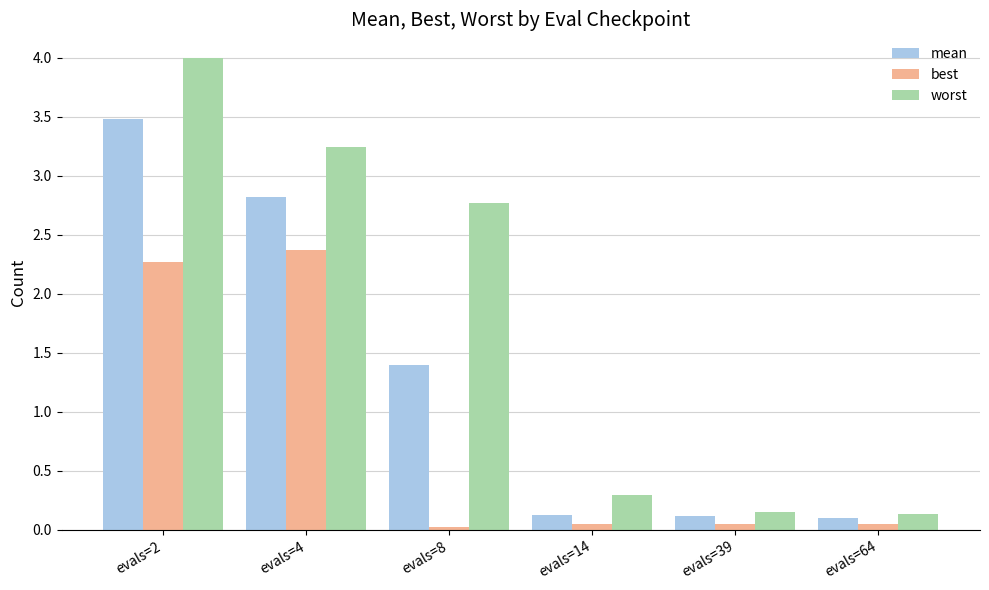

Which series has the widest spread of values?

worst